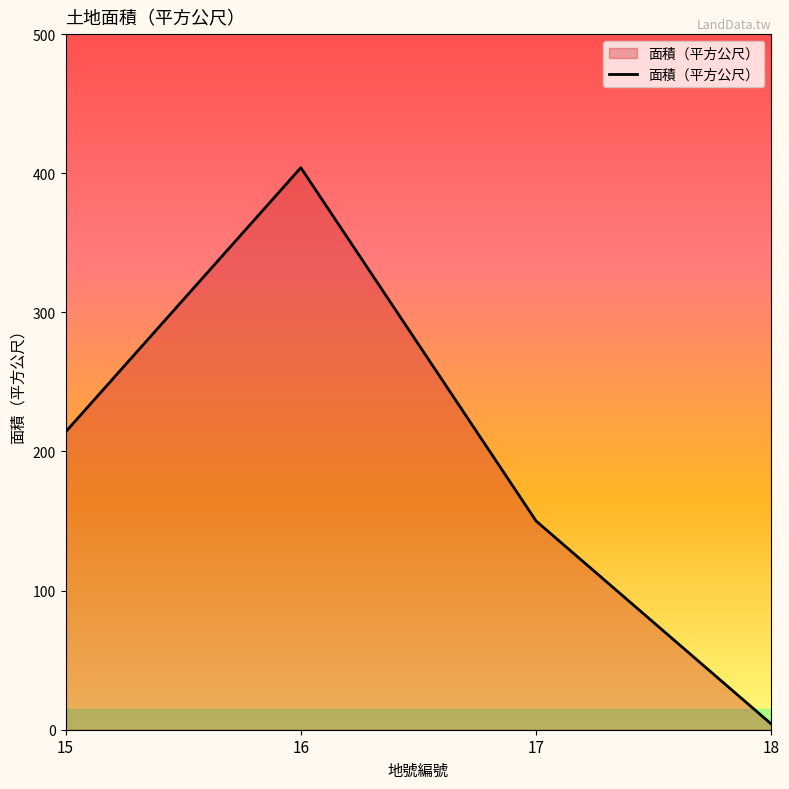

Between 16 and 15, which is larger?

16